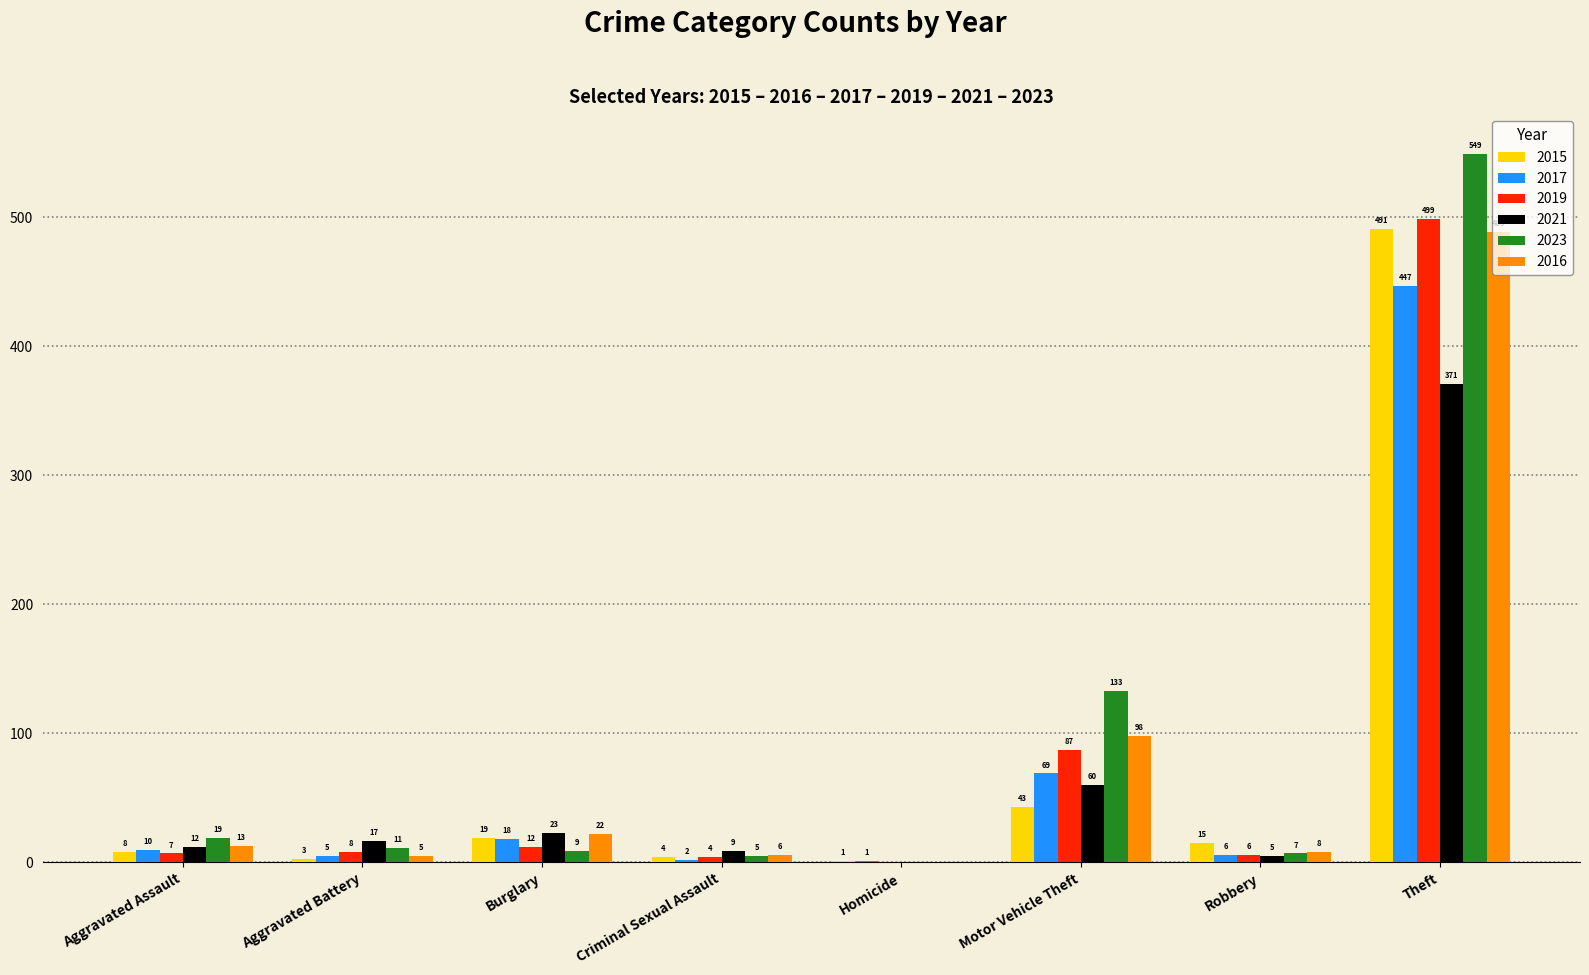

Does the chart contain stacked bars?

No